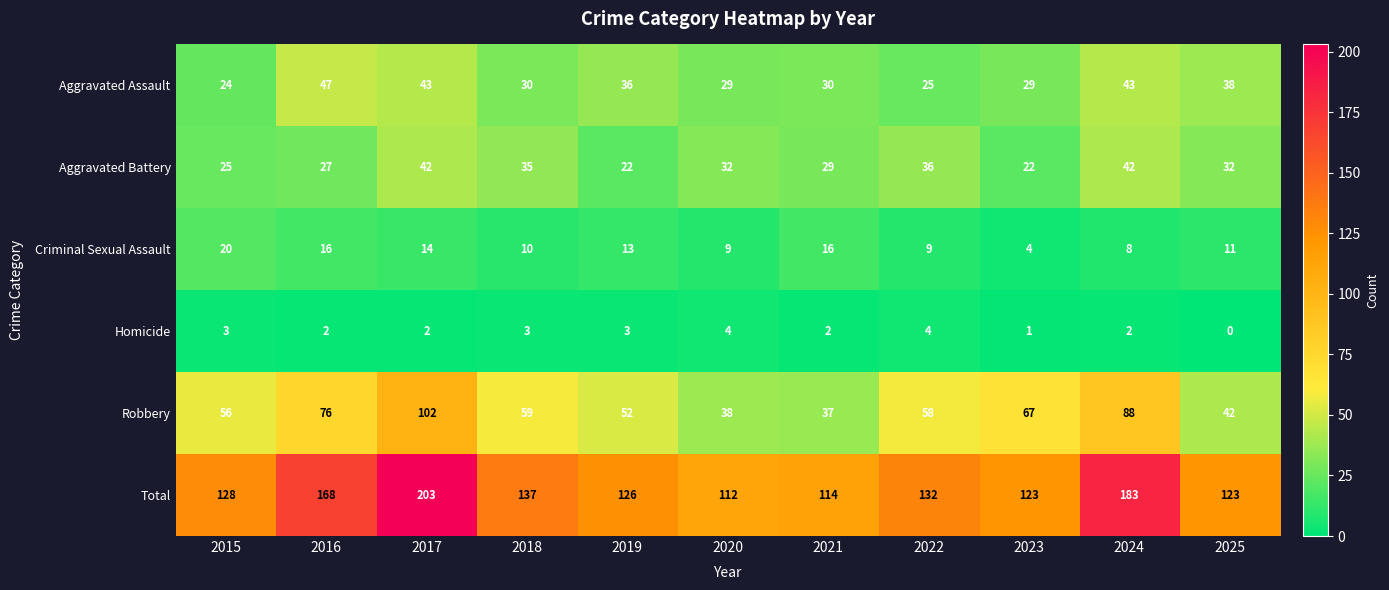

What is the sum of the Homicide values at 2023 and 2015?

4